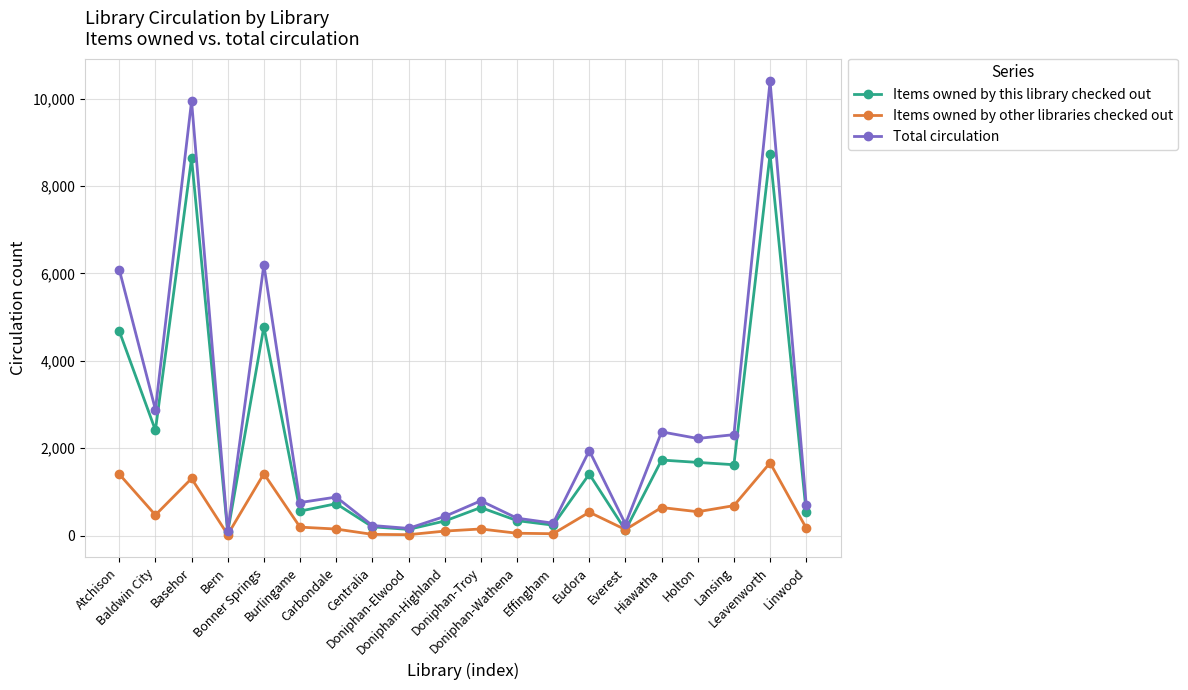

At how many categories does at least one series exceed 2710?

5